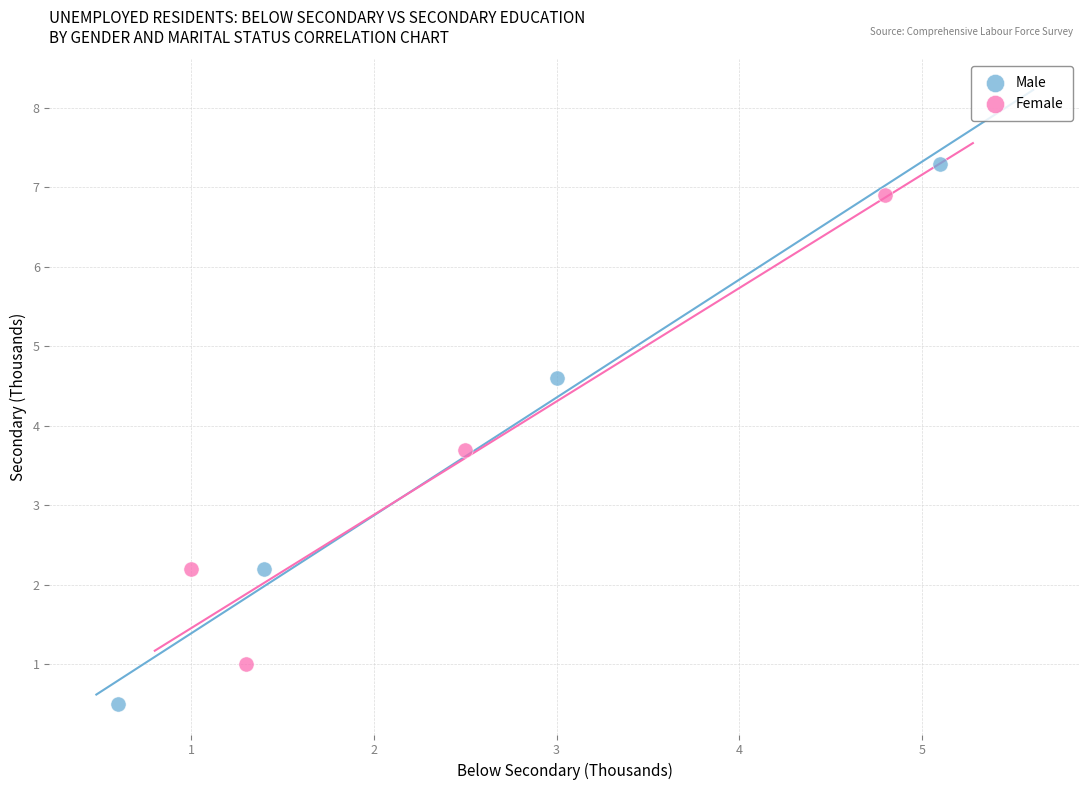

Which series has the largest Y range (max minus min)?

Male